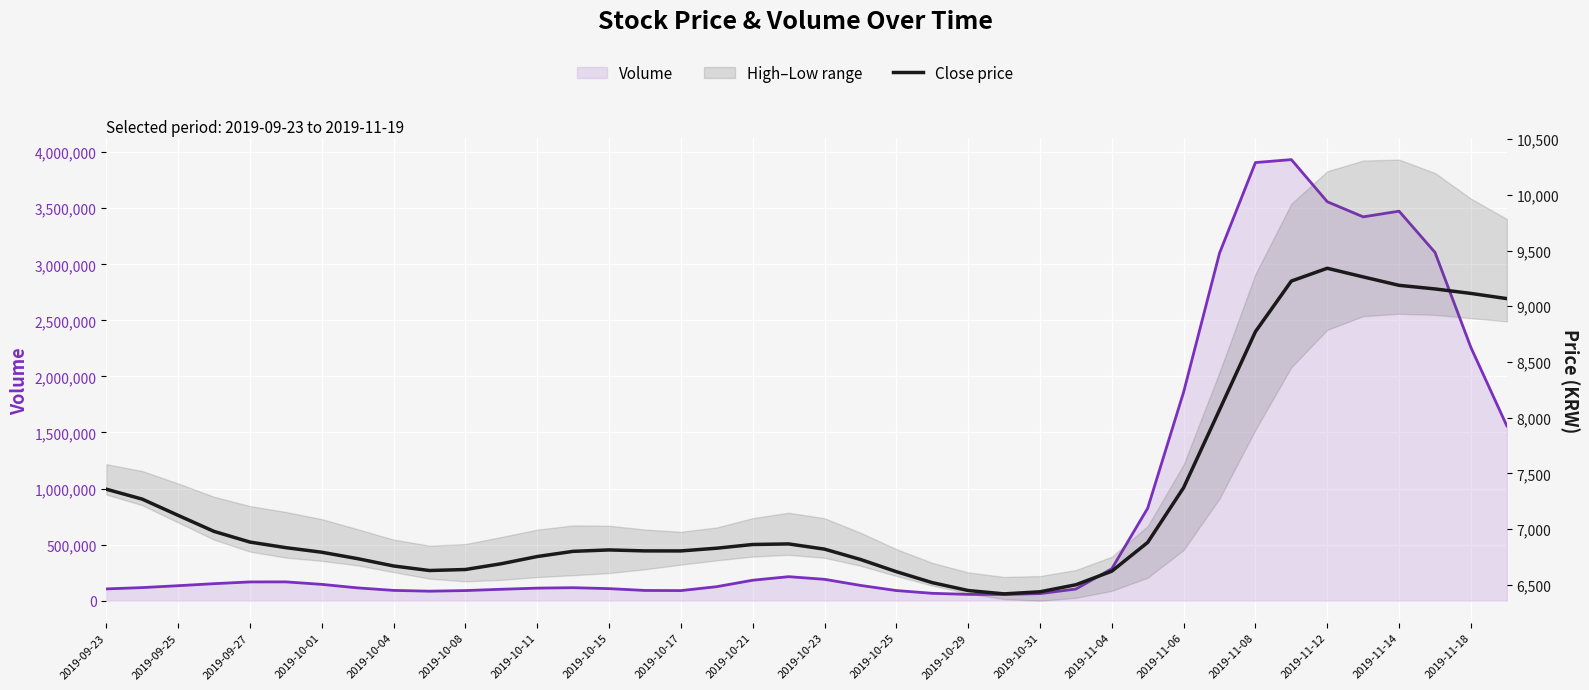

How many values are below 6827?

20